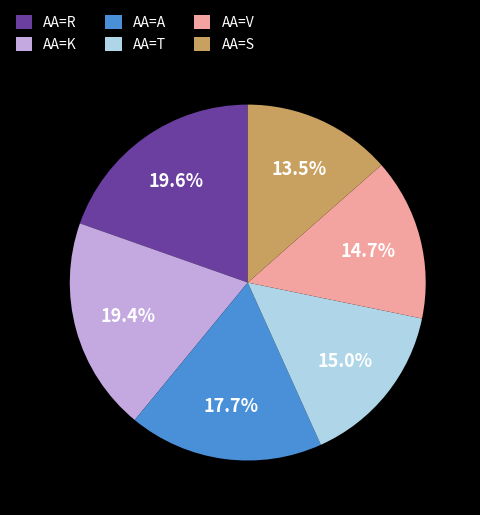

What is the smallest slice in the pie chart?

AA=S